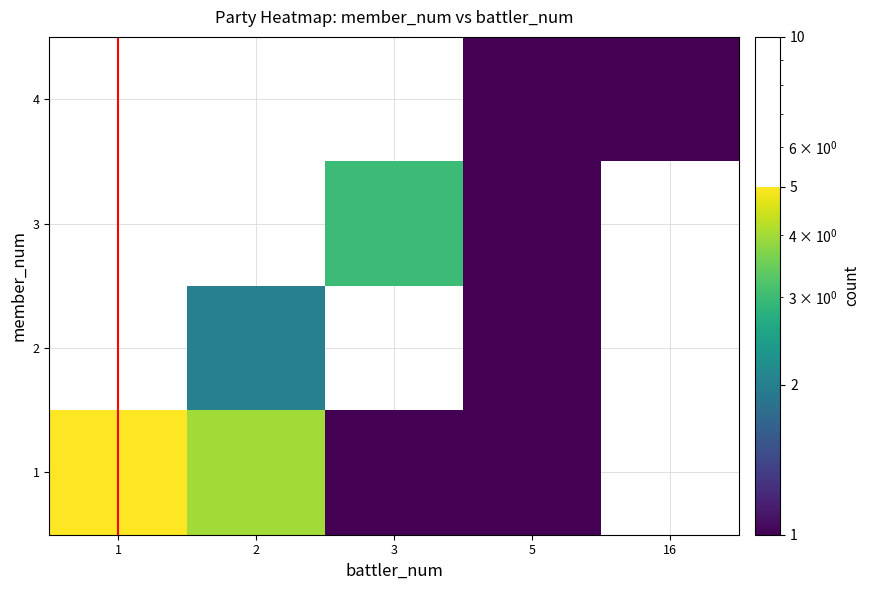

Rank the series by their average value, from lowest to highest.

1, 2, 3, 4